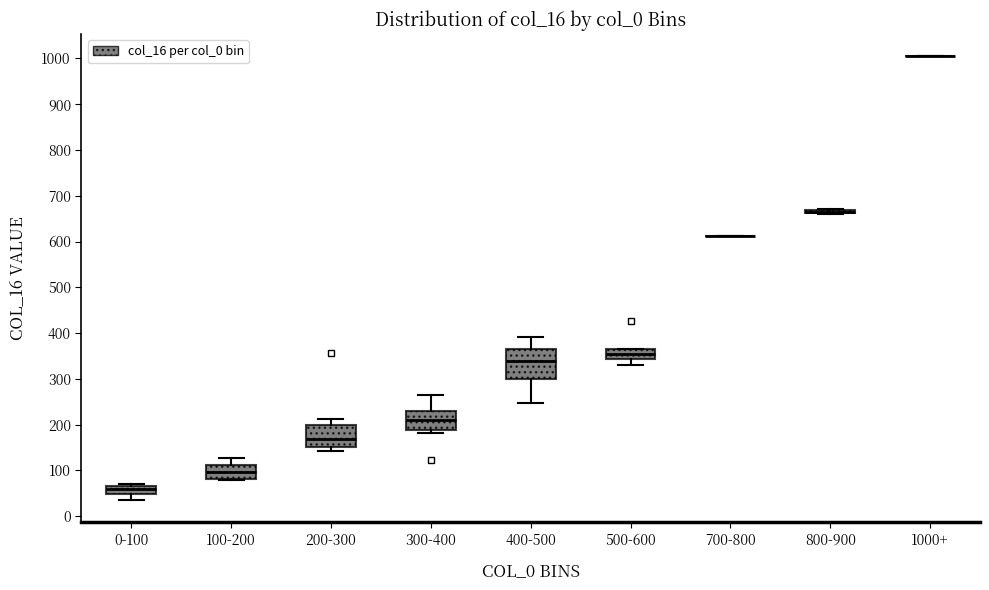

Comparing the boxes themselves (not the whiskers), which one is the tallest?

400-500